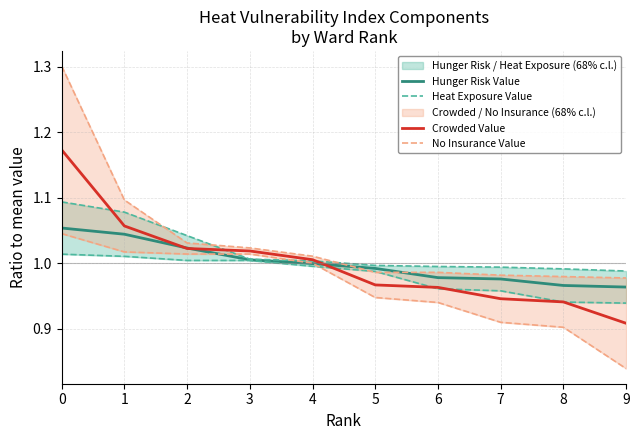

List the series in order of their peak value, lowest first.

Hunger Risk Value, Heat Exposure Value, Crowded Value, No Insurance Value